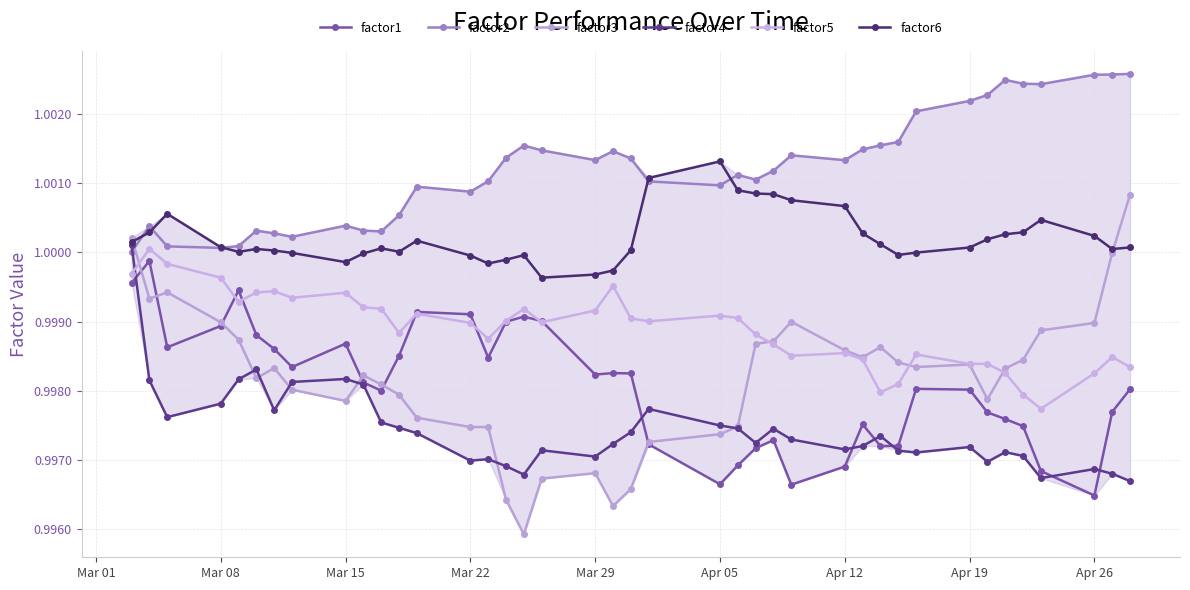

Does the chart have visible grid lines?

Yes